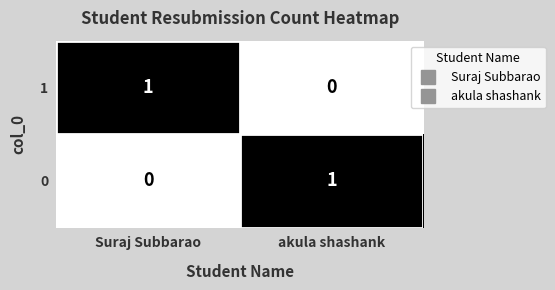

At how many categories does at least one series exceed 0?

2